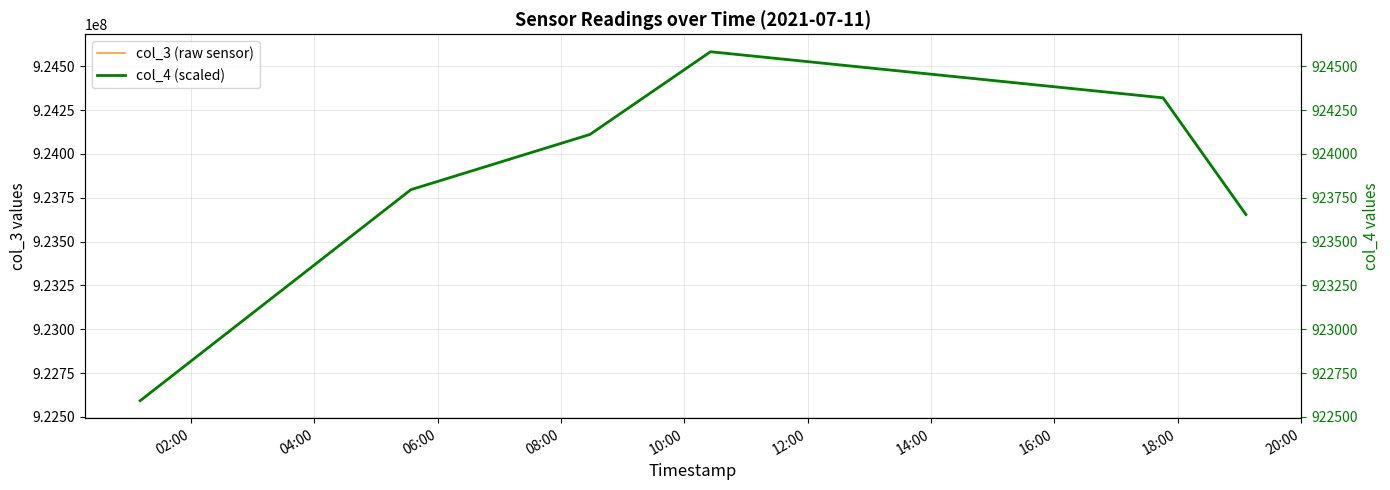

Rank the series by their average value, from highest to lowest.

col_3 (raw sensor), col_4 (scaled)